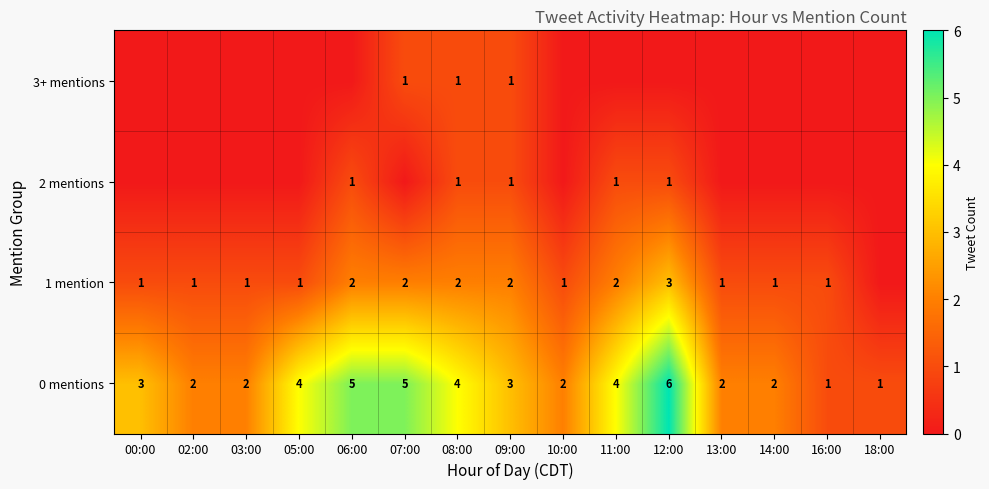

At how many categories does at least one series exceed 2?

8